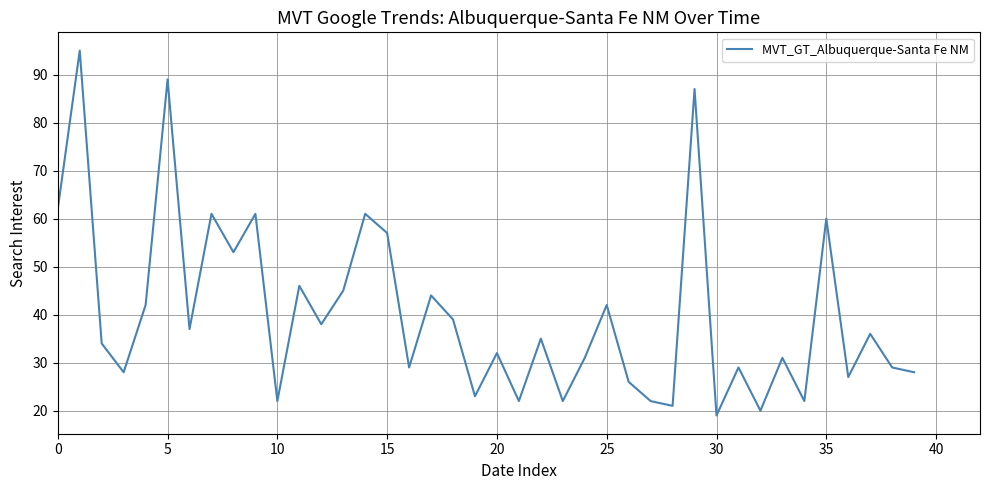

What is the maximum value shown in the chart?

95